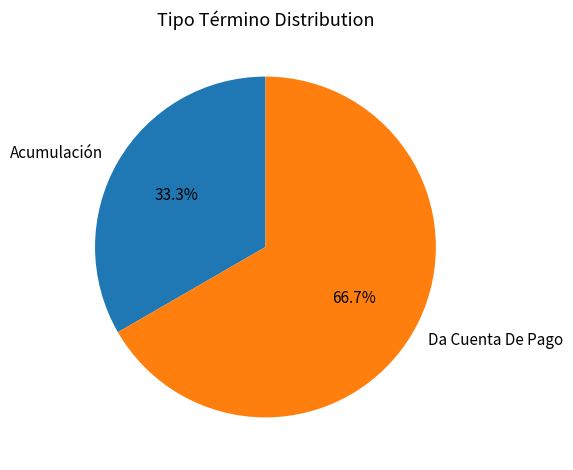

Between Acumulación and Da Cuenta De Pago, which is larger?

Da Cuenta De Pago